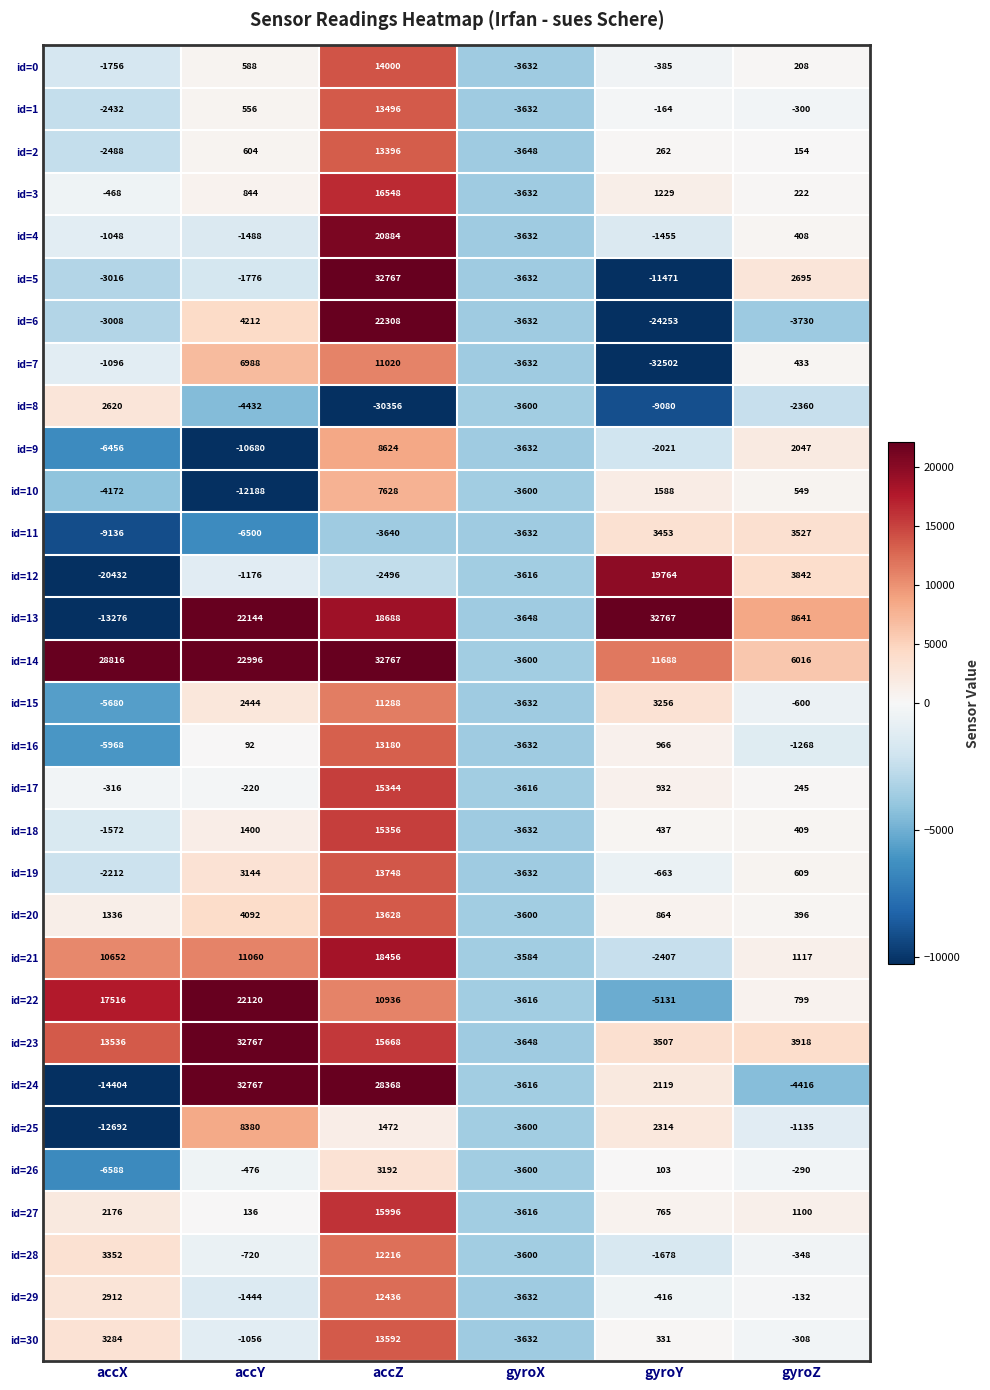

How many categories are shown in the chart?

6